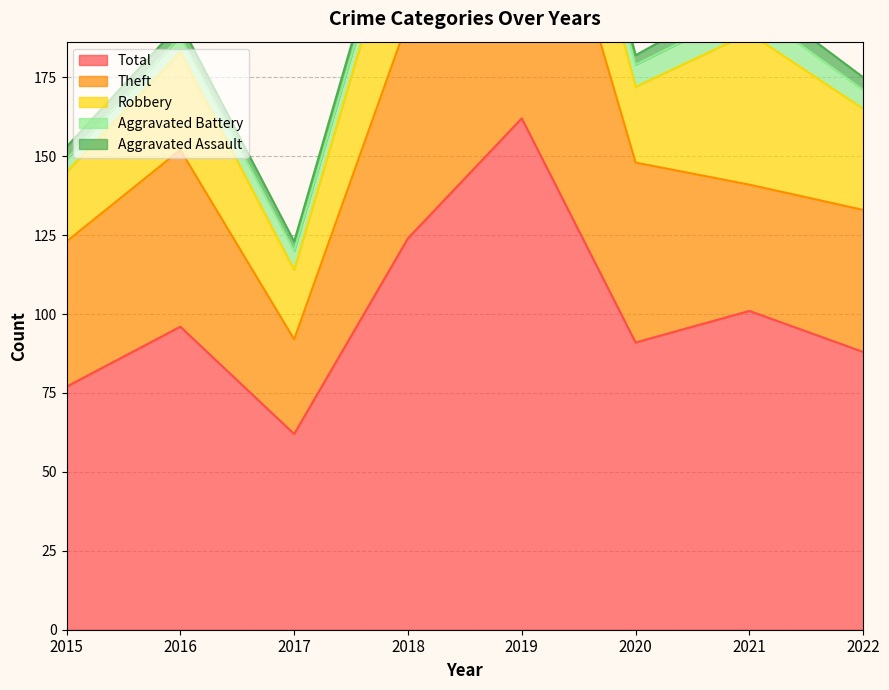

At which category does Total reach its first local peak?

2016